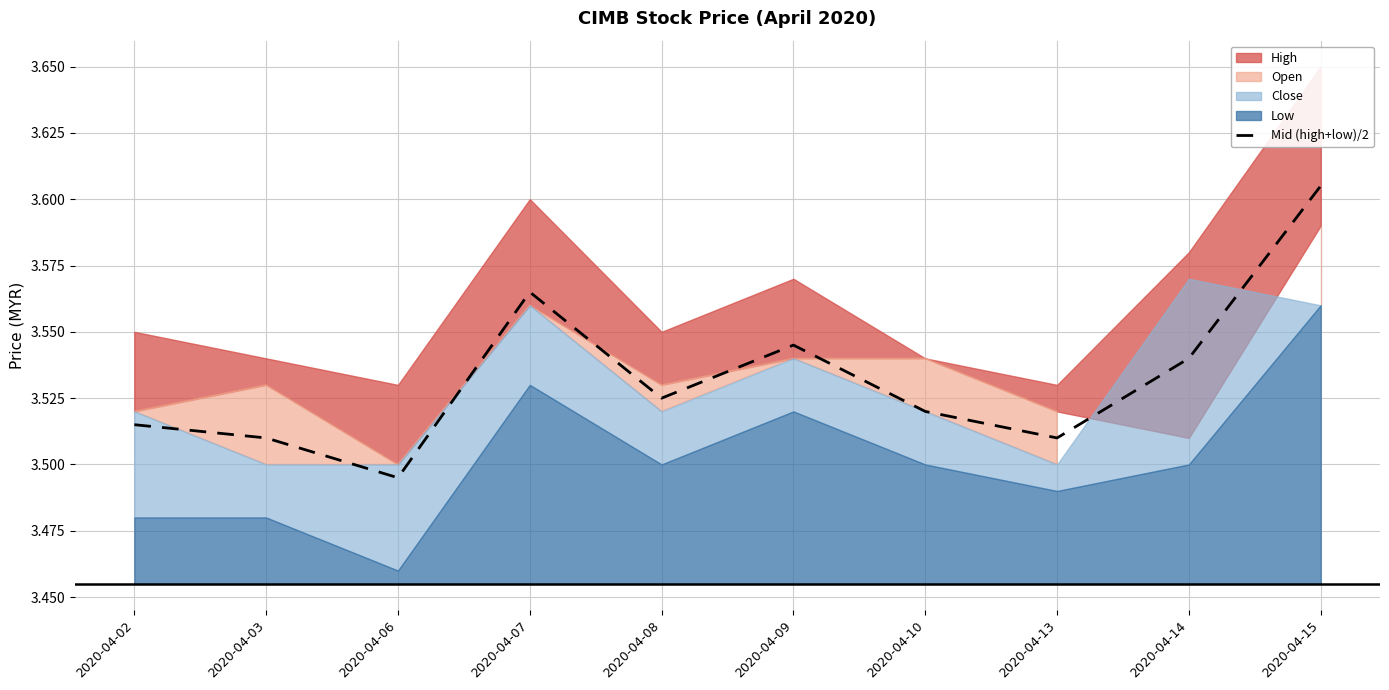

True or false: the data has more than 0 interior local peaks.

True